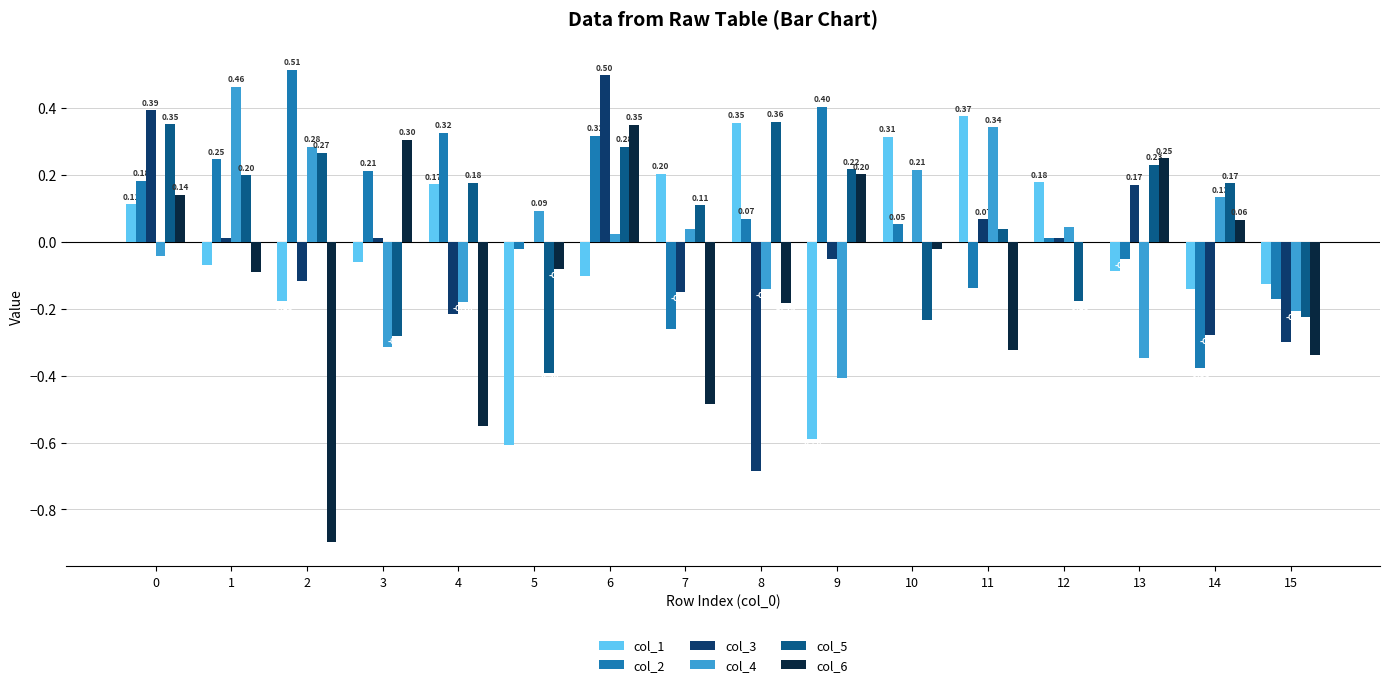

Which series changed the most between 5 and 15?

col_1